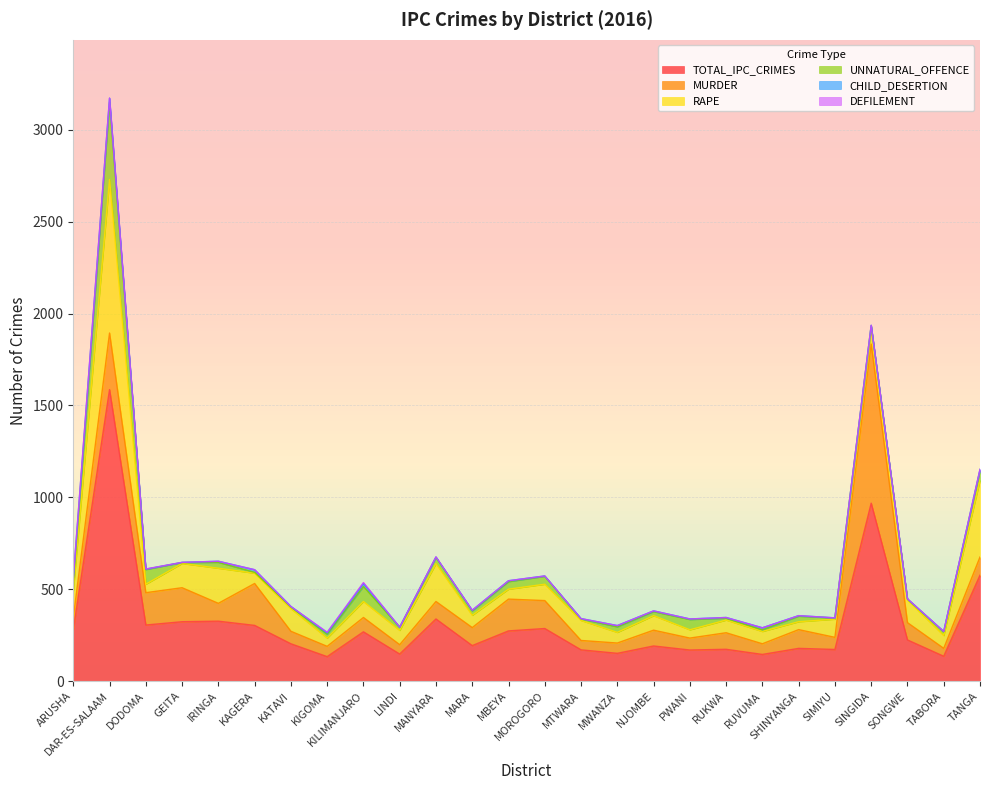

What is the total value across all series at TANGA?

1152